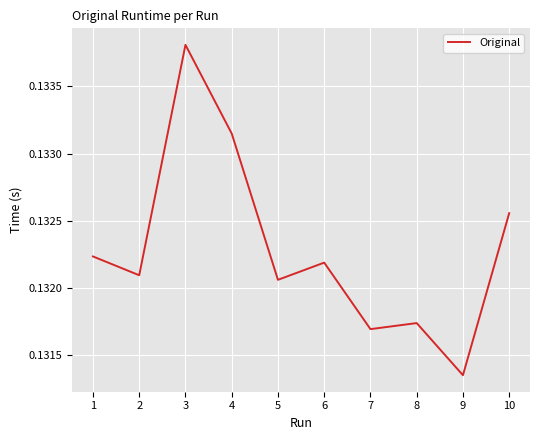

Which has a higher value, 4 or 1?

4